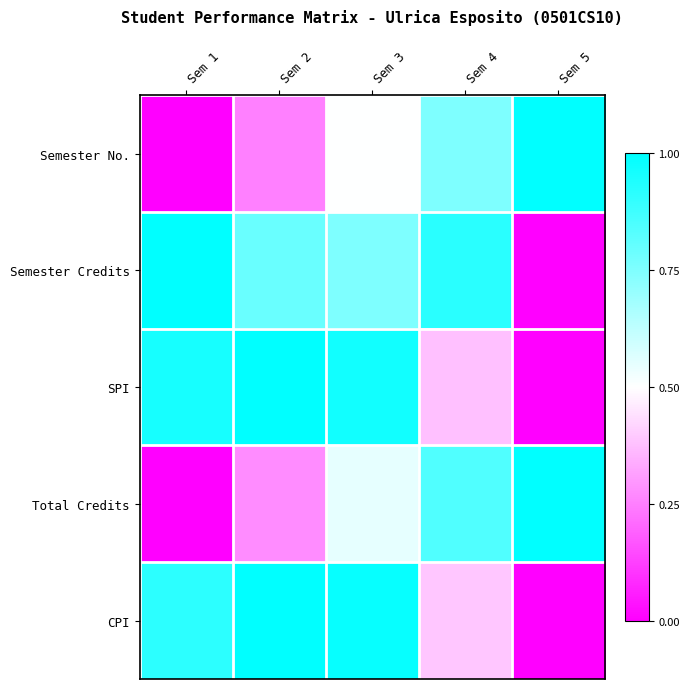

Which series has the largest range (max minus min)?

Semester No.